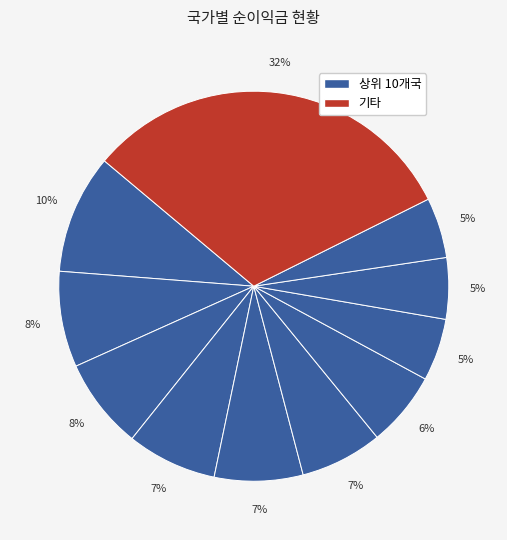

Count the number of slices in the pie.

11